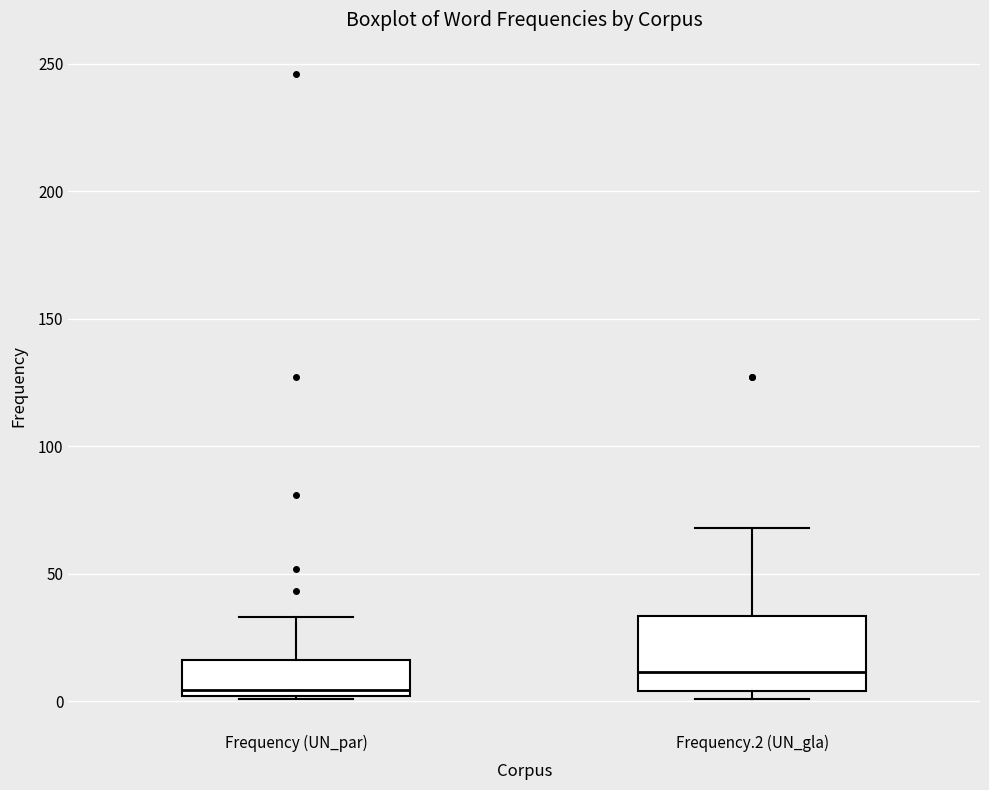

Which box is the tallest, from its lower edge to its upper edge?

Frequency.2 (UN_gla)